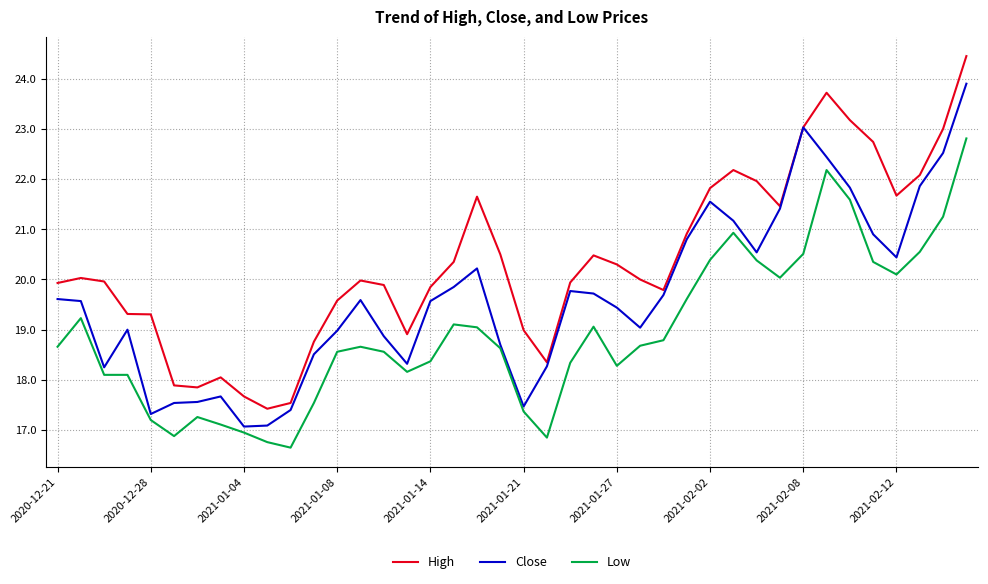

What is the difference between the second highest and minimum values in the Close series?

6.0